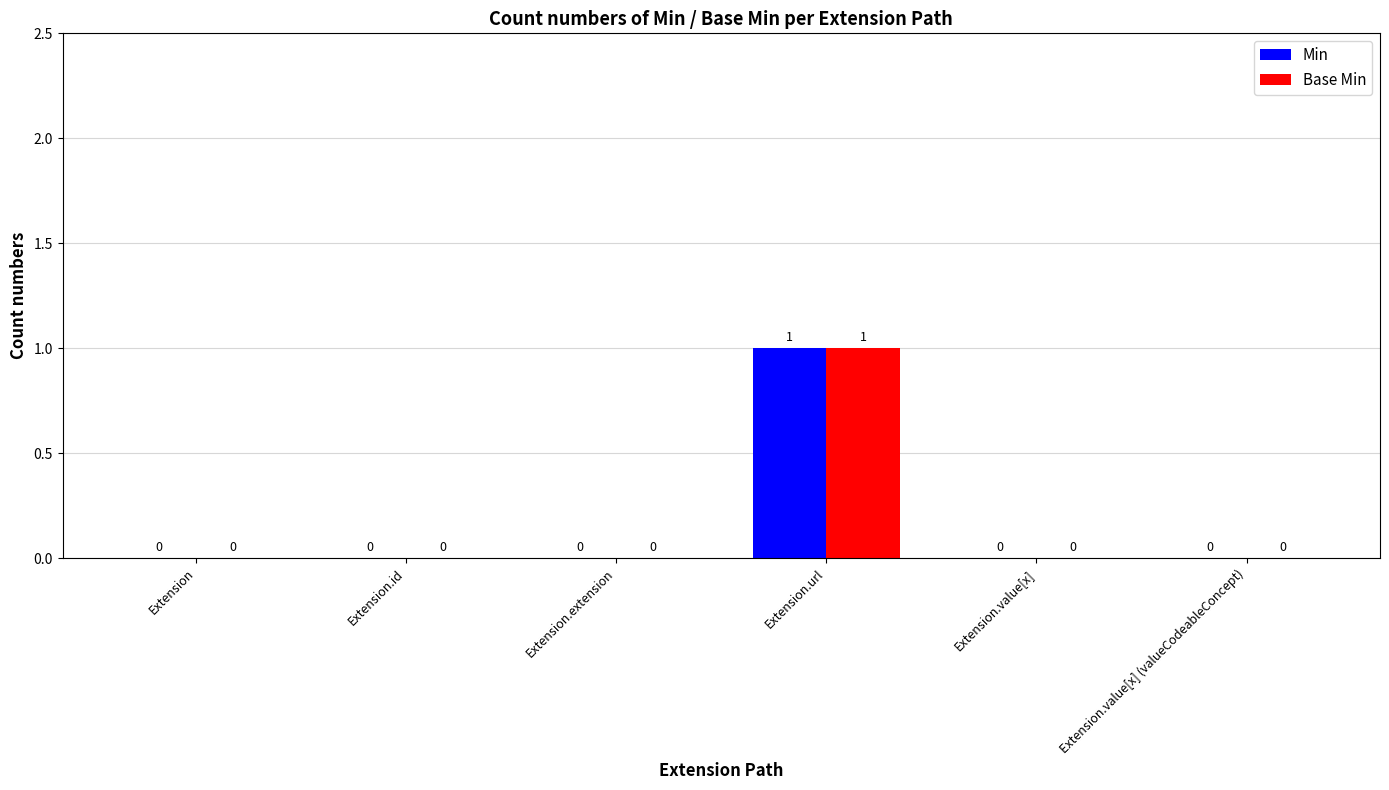

Count the number of data series in this chart.

2